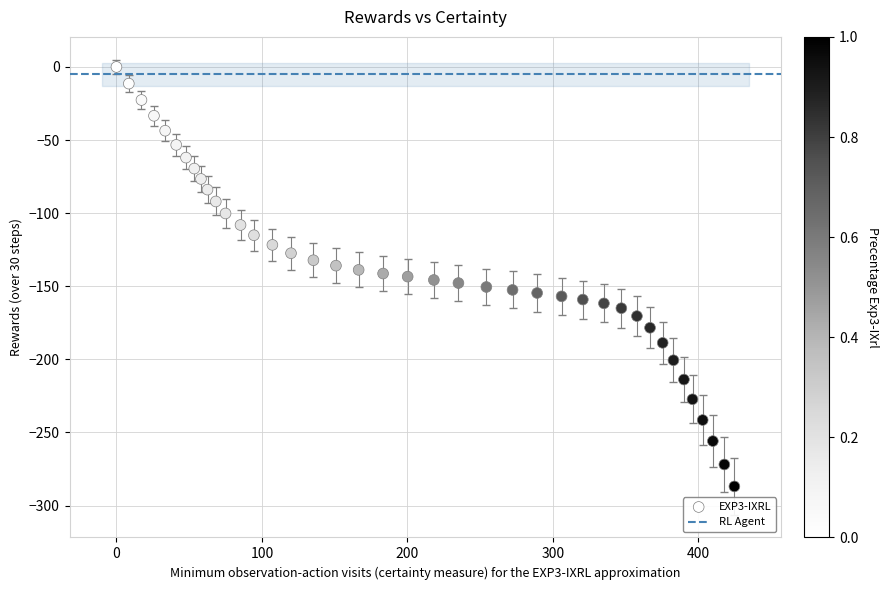

What is the range of Y values (max minus min)?

286.9